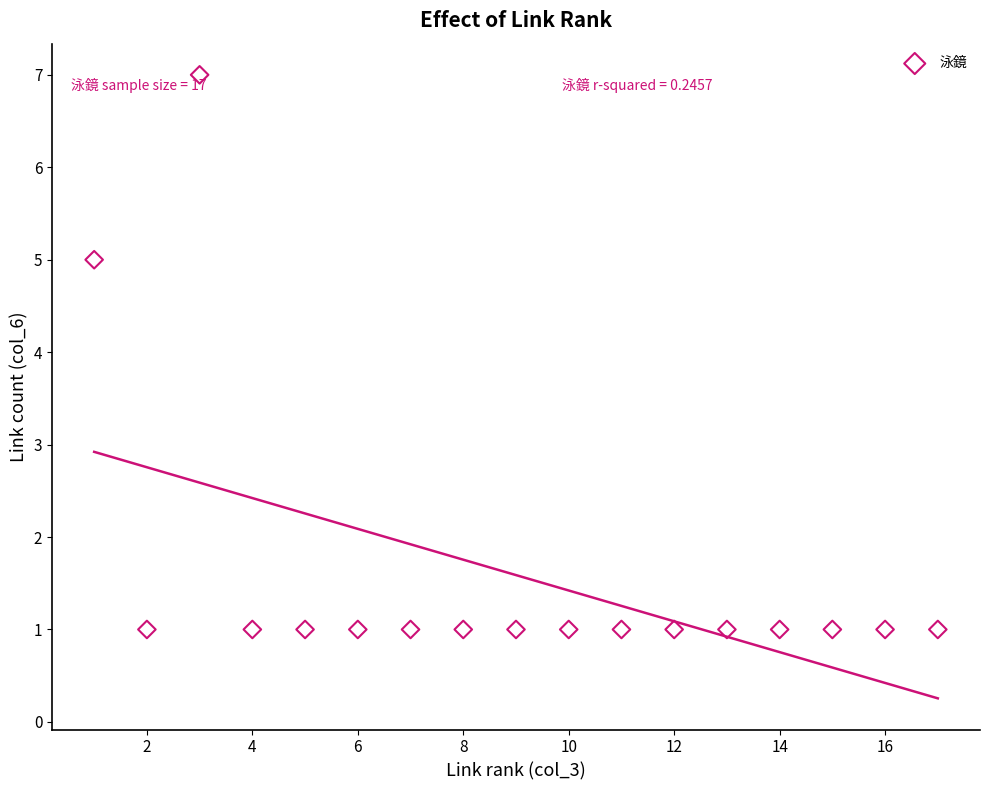

What is the range of X values (max minus min)?

16